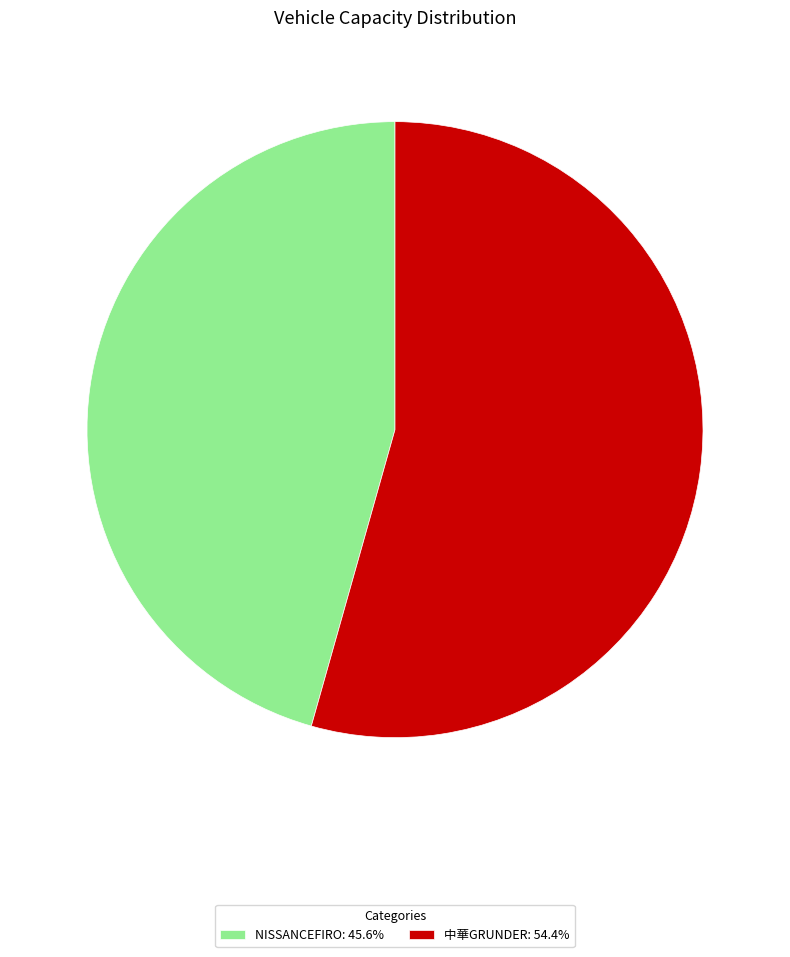

Is the sum of 中華GRUNDER: 54.4% and NISSANCEFIRO: 45.6% greater than half?

Yes